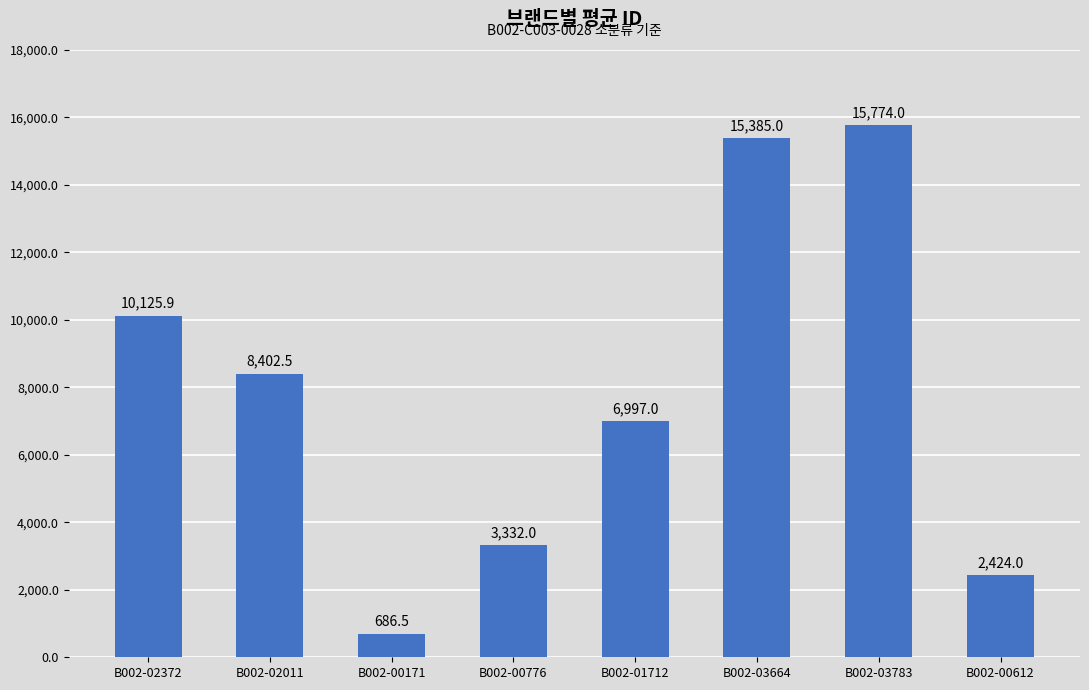

What is the ratio of the value at B002-02011 to the value at B002-03664?

0.5